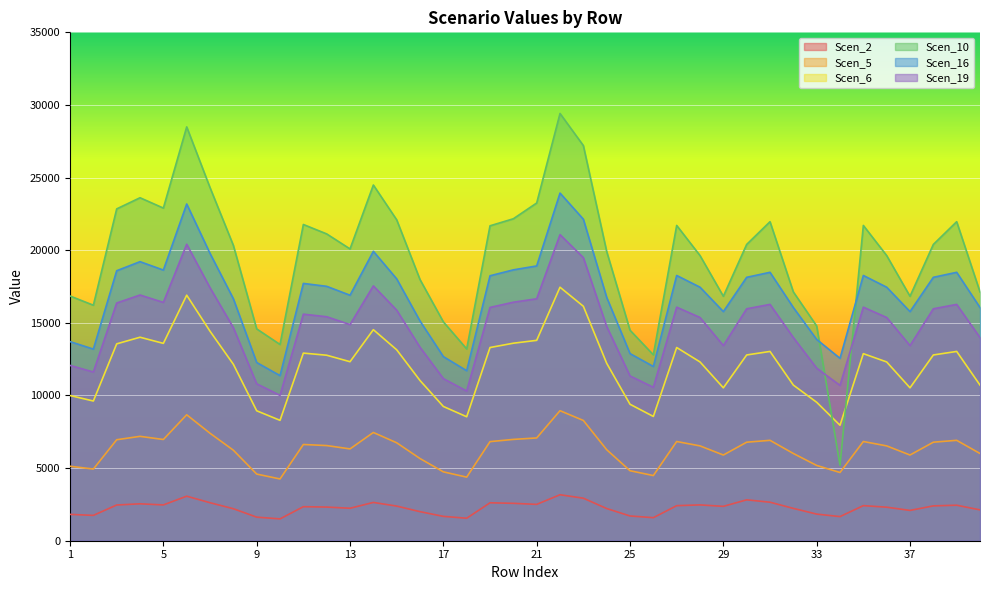

What is the difference between the Scen_5 values at 20 and 17?

2233.8